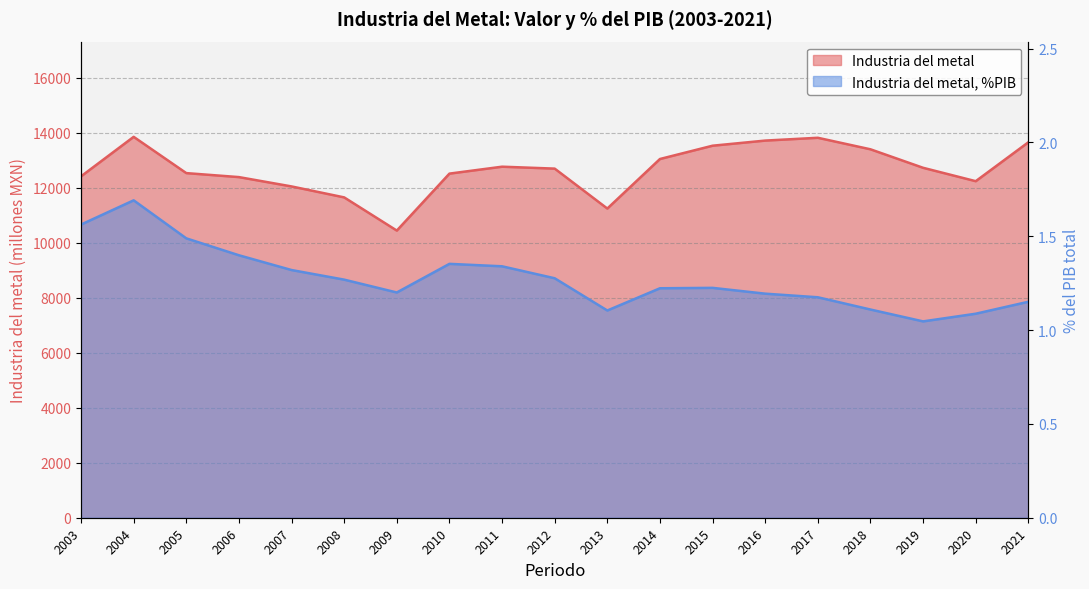

What is the value of the Industria del metal, %PIB point at the 16th from the left?

1.1